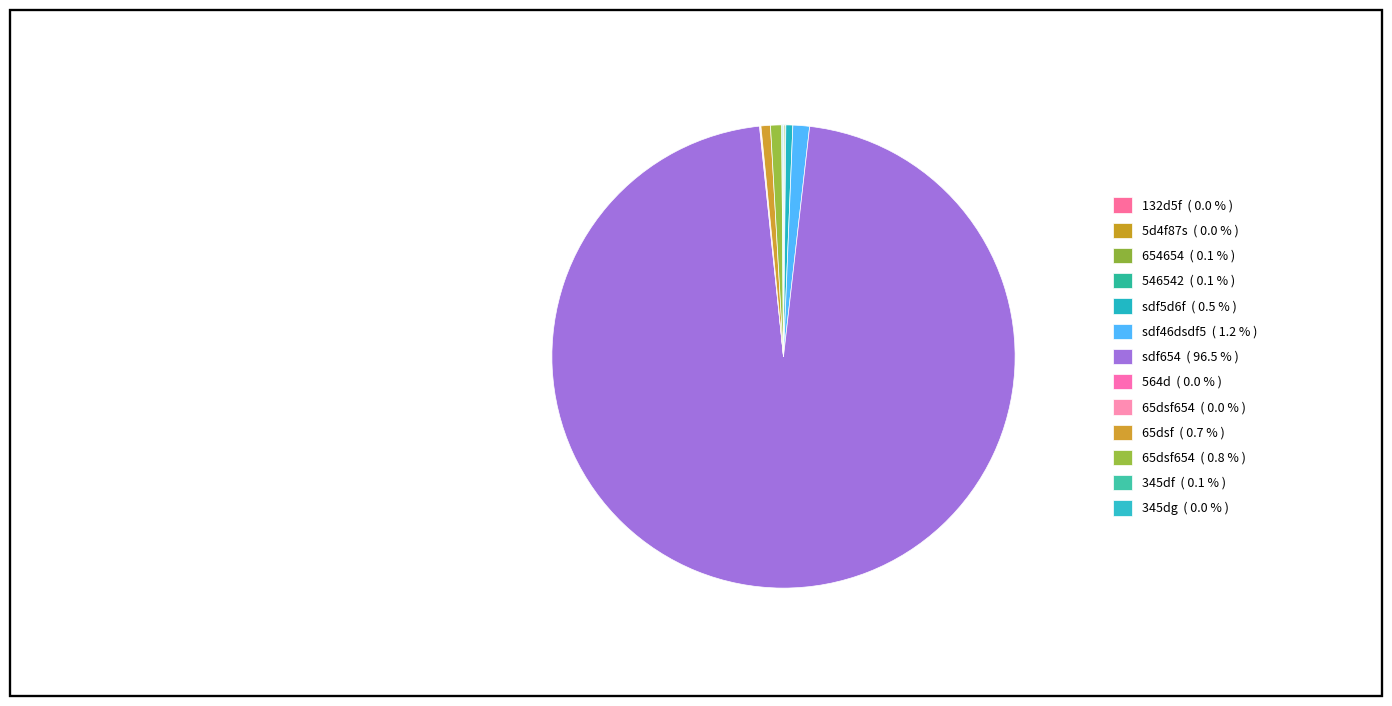

To the nearest percent, what is the difference between the largest and smallest slice percentages?

97%